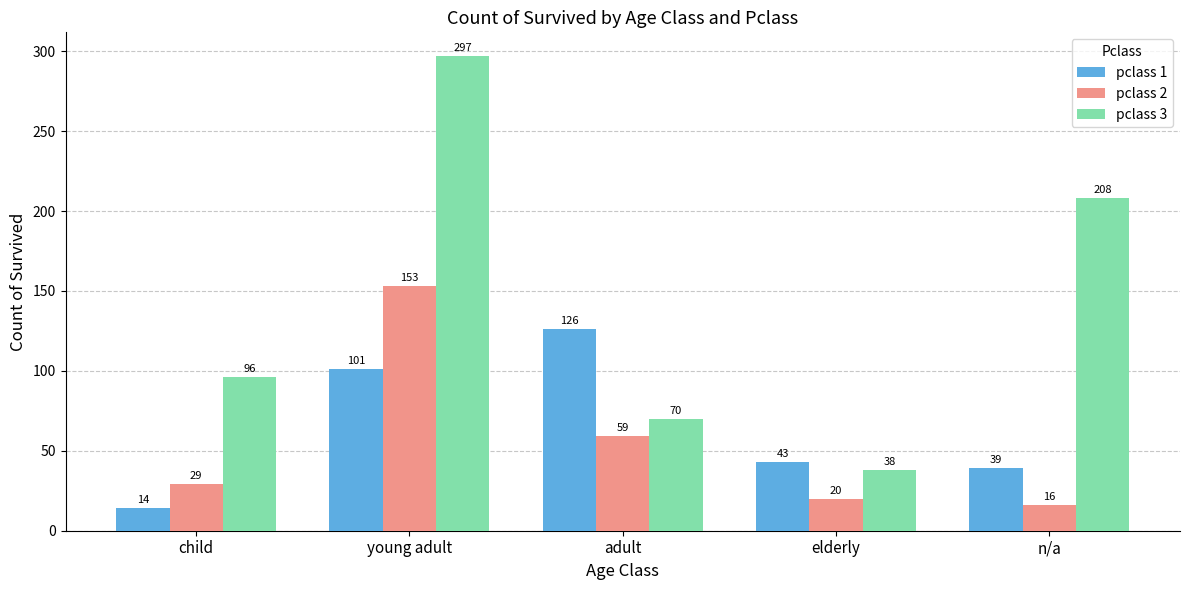

What is the sum of all pclass 1 values?

323